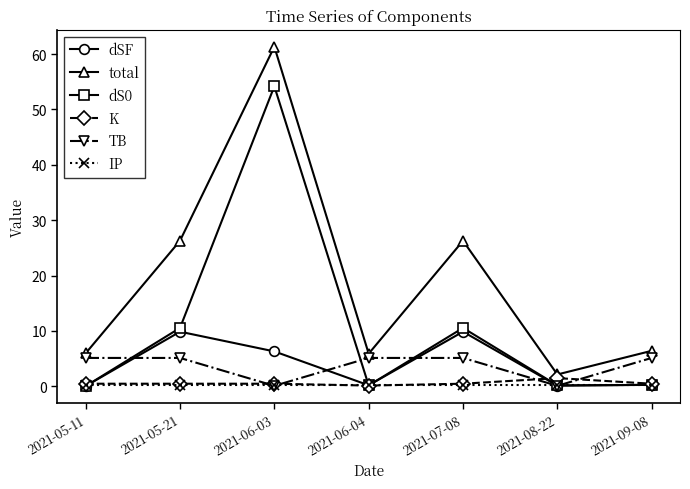

What is the label of the 5th point from the left?

2021-07-08